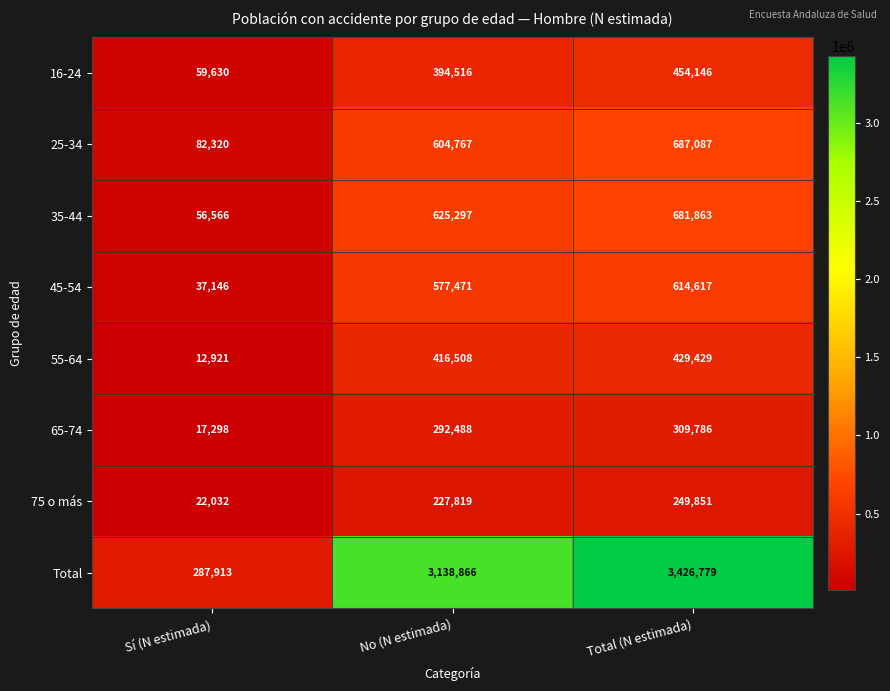

What is the smallest value displayed?

12921